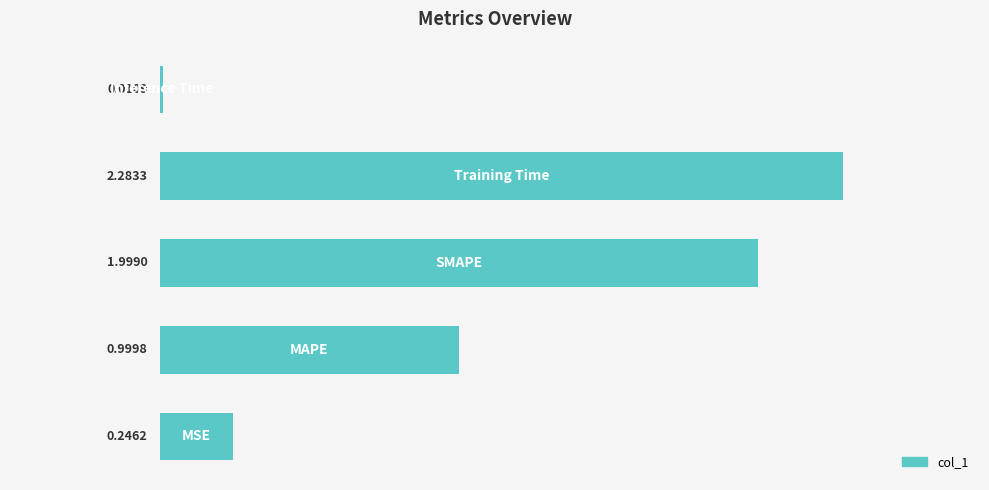

What is the average value?

1.1